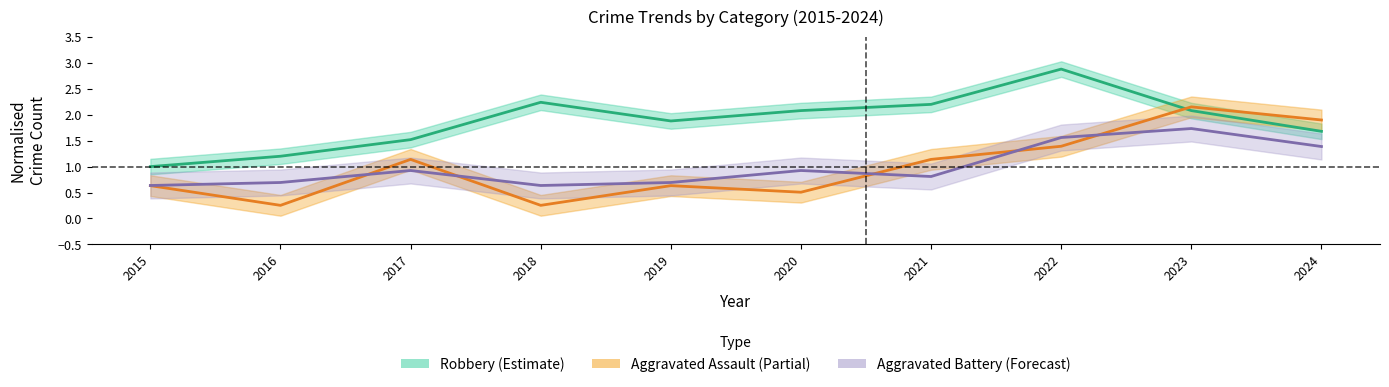

At which category is the sum across all series the highest?

2023